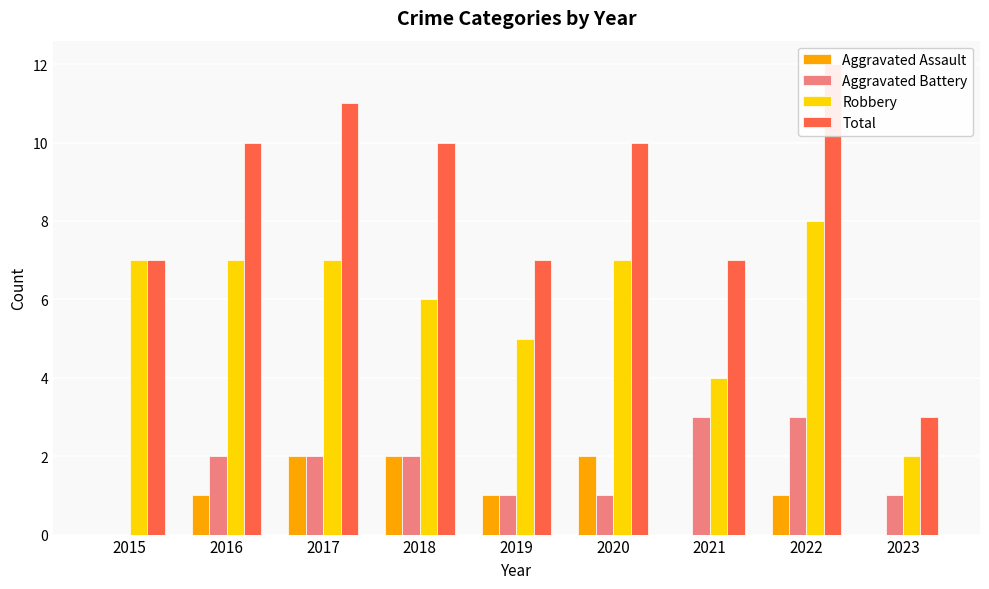

What is the difference between the maximum and minimum values in the Robbery series?

6